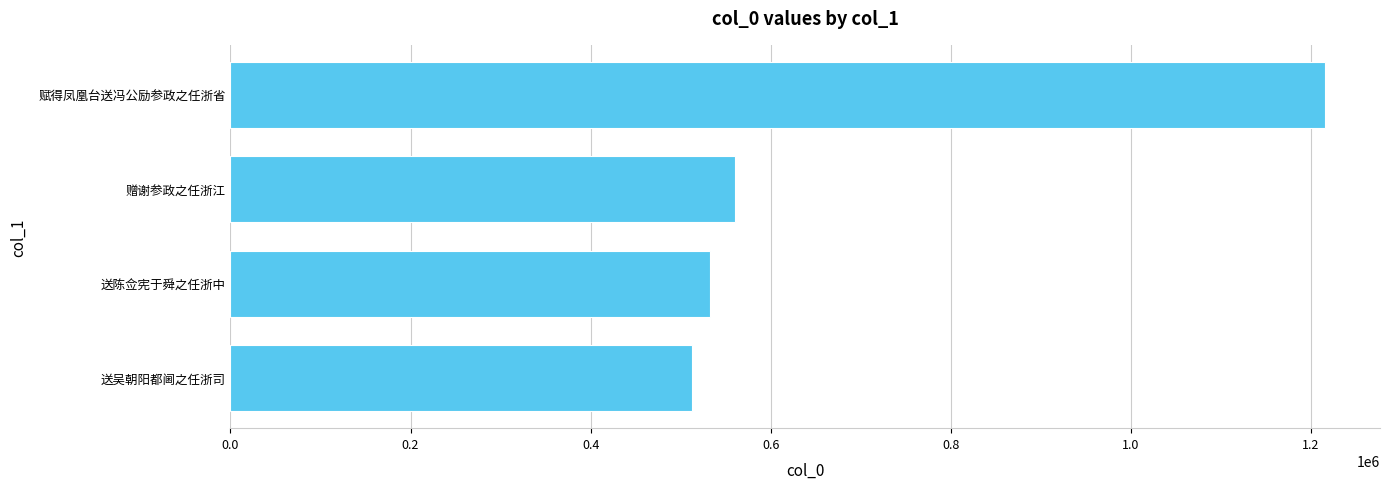

What is the minimum value shown in the chart?

513012